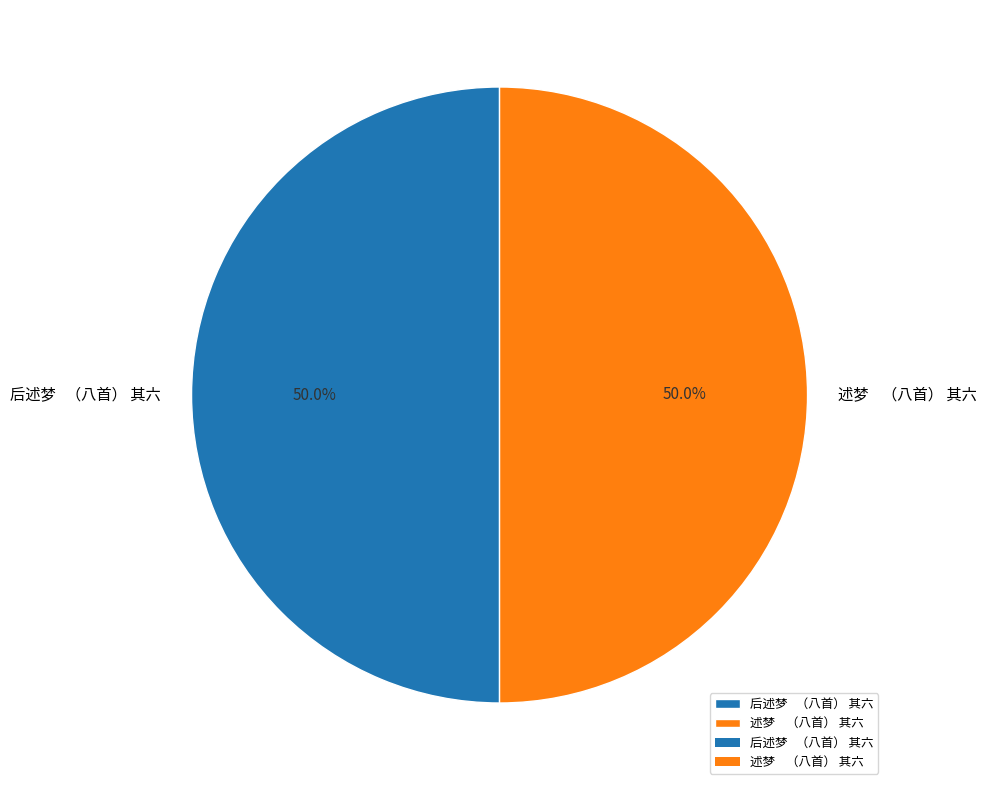

Approximately how many times larger is the value at 后述梦 （八首） 其六 compared to 述梦 （八首） 其六?

1.0